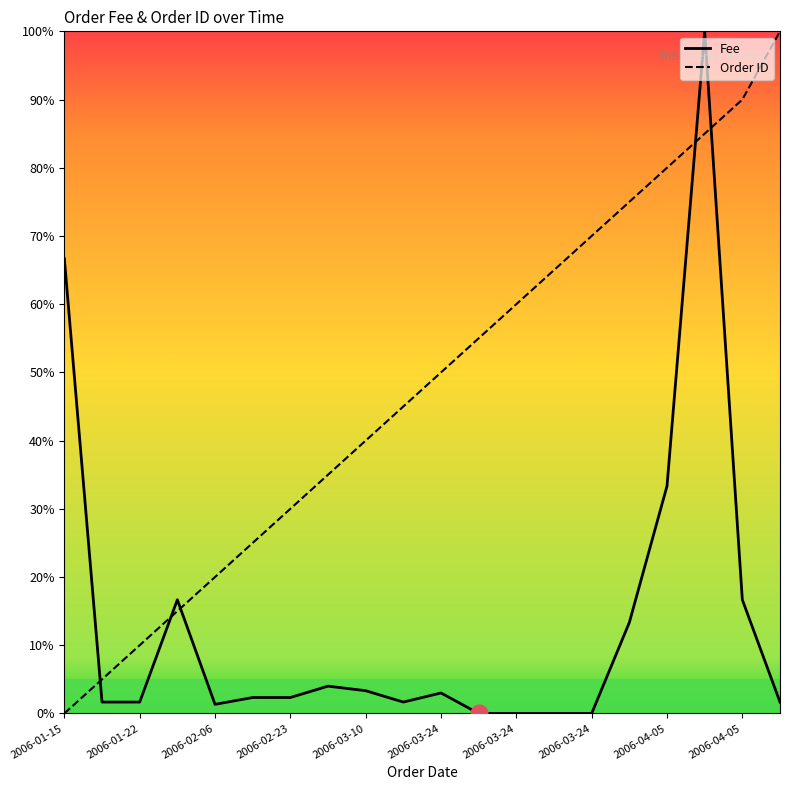

What is the difference between the maximum and minimum values in the Order ID series?

100.0